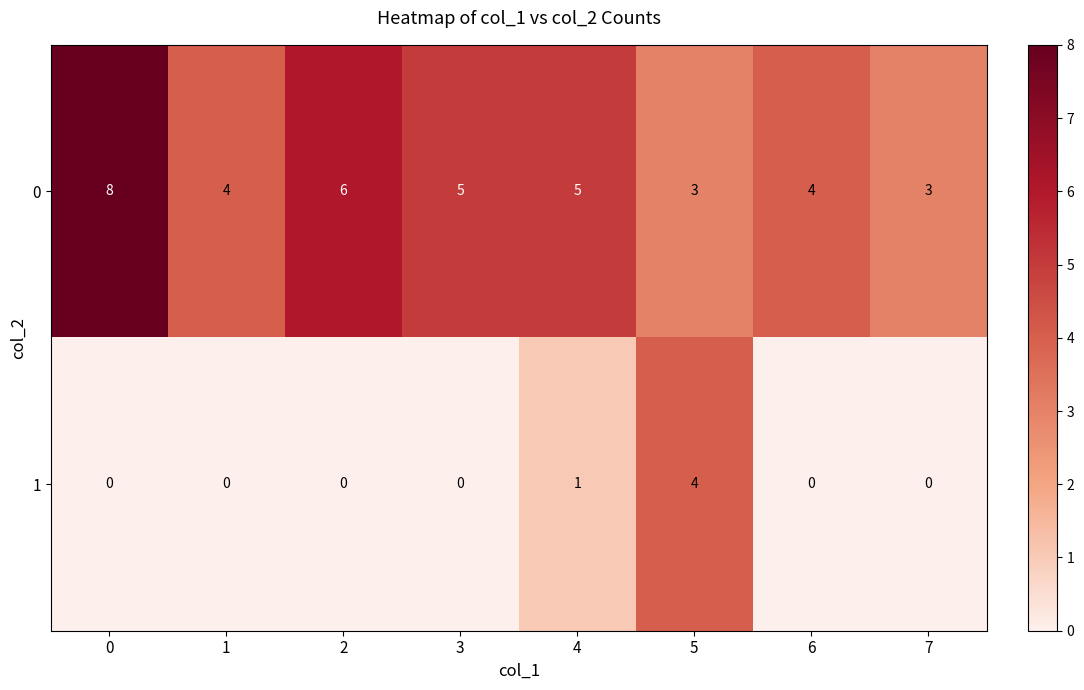

At how many categories does at least one series exceed 7?

1